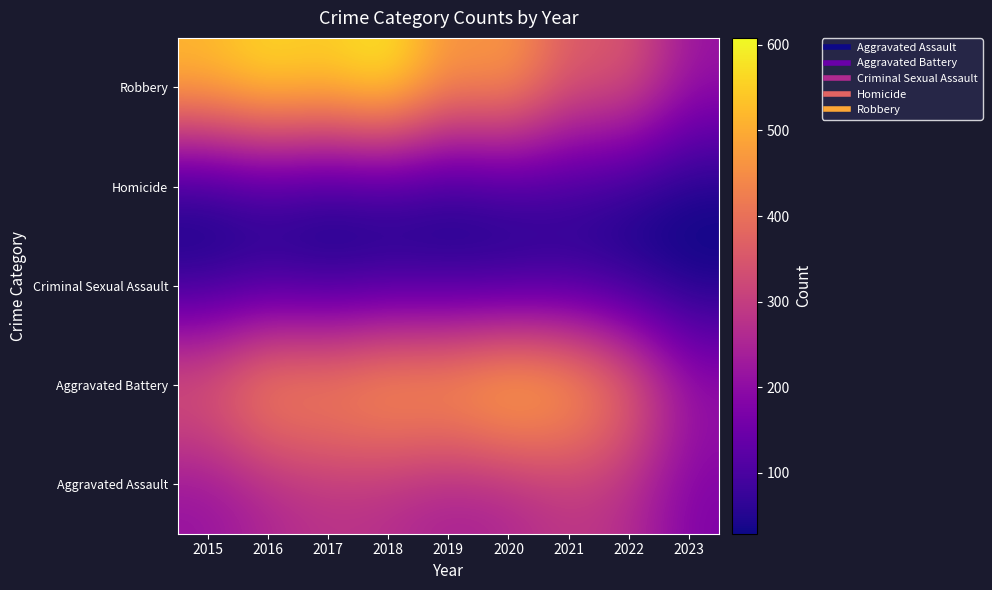

Which category has the highest value across all series?

2018